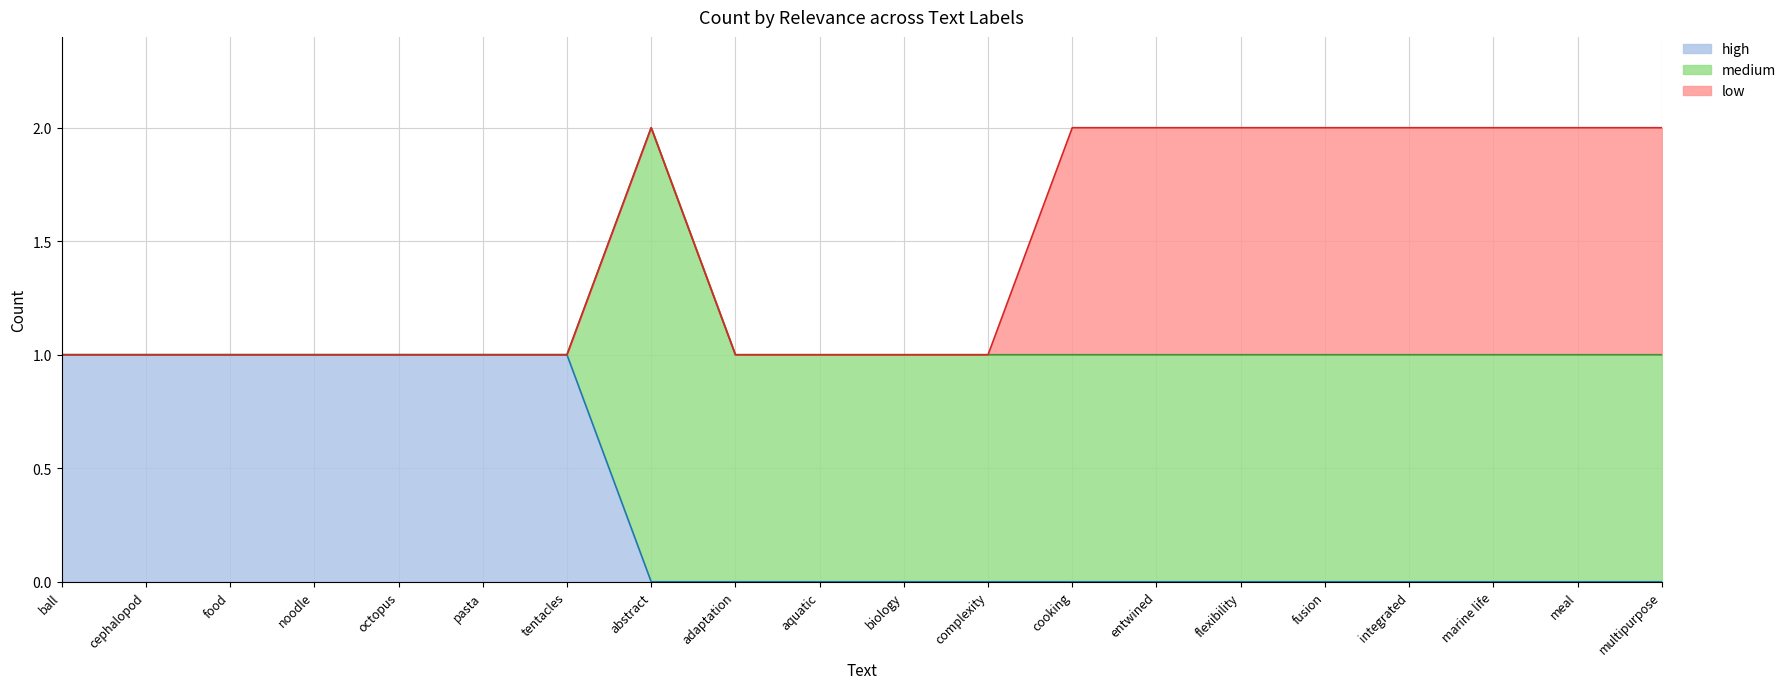

Rank the series at food from lowest to highest value.

medium, low, high